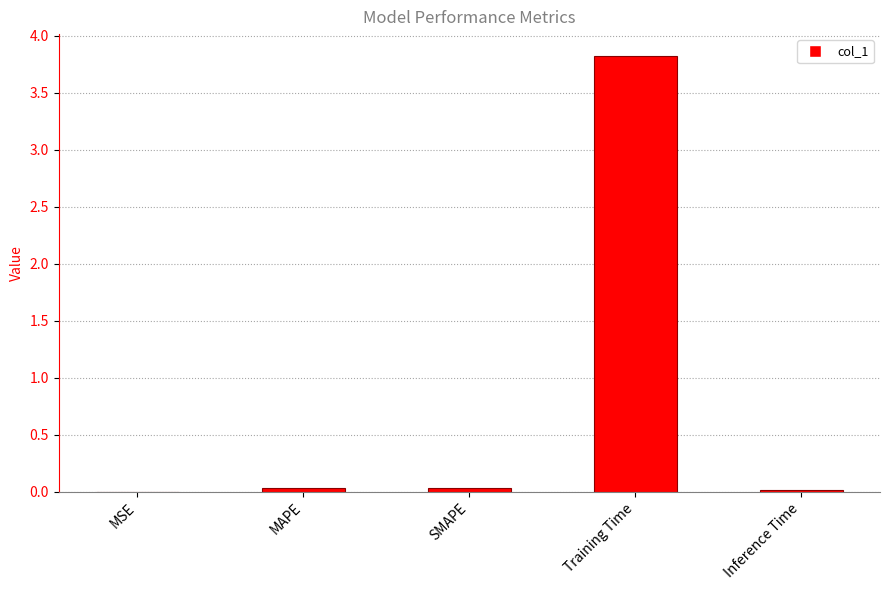

Is it true that the value at MSE is 0.0?

True